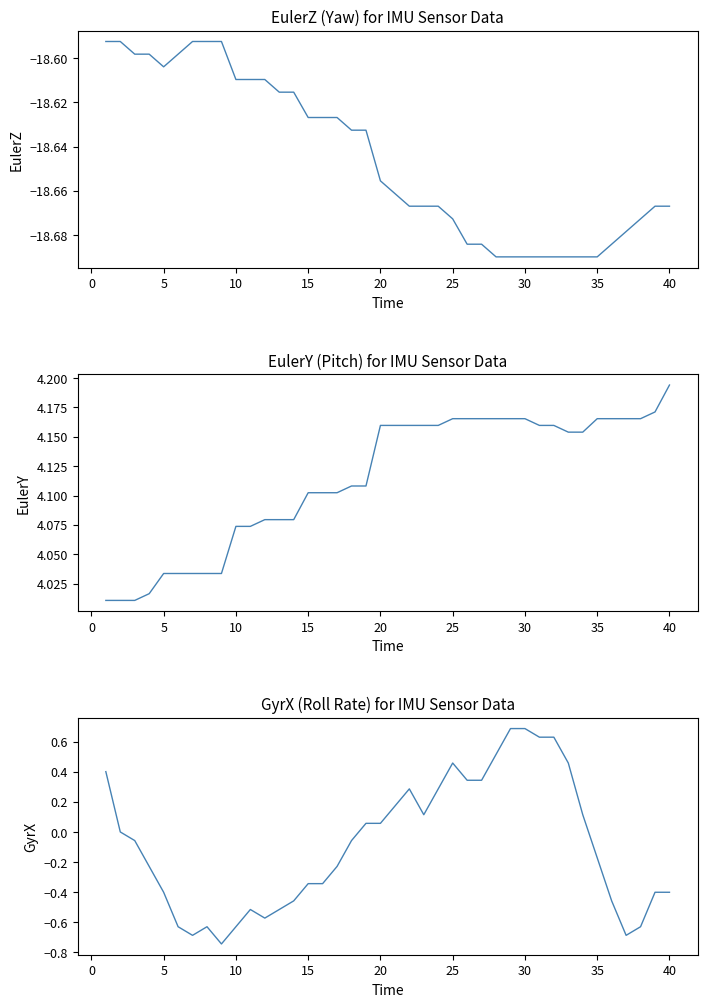

At how many categories does at least one series exceed -2?

40